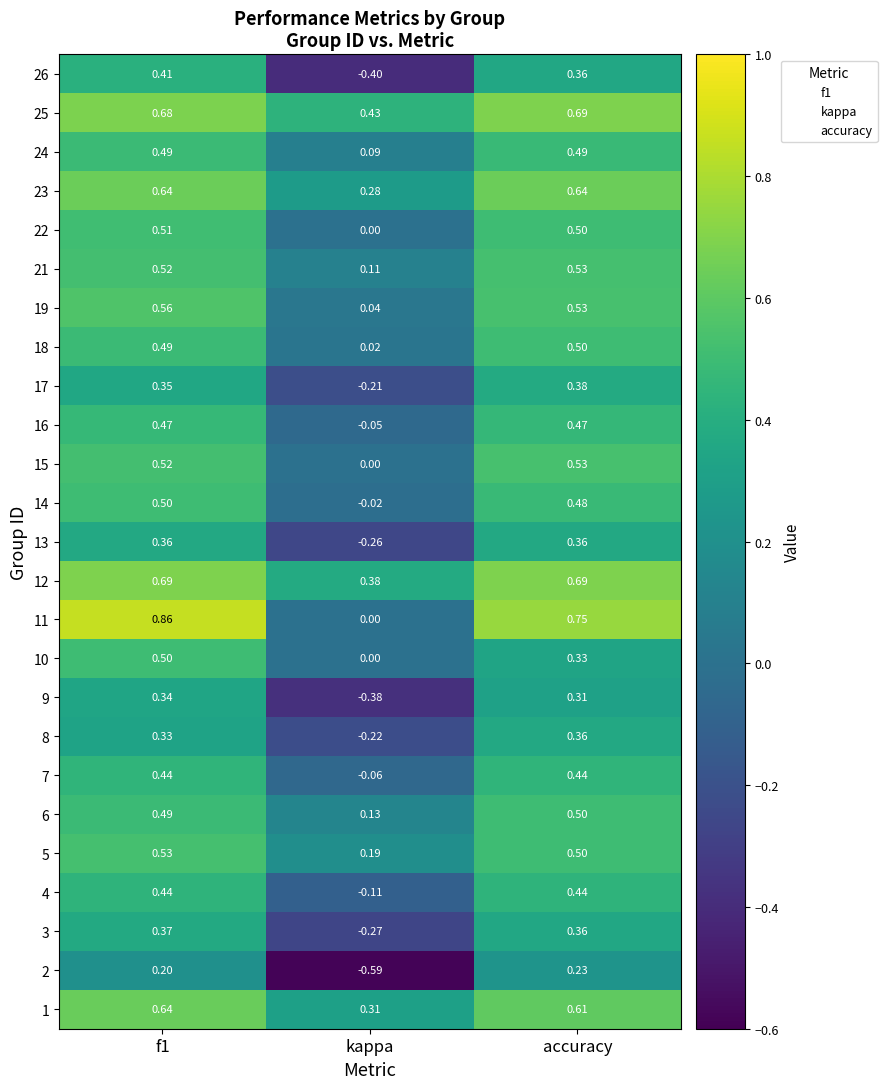

Which category has the lowest value in the 3 series?

kappa